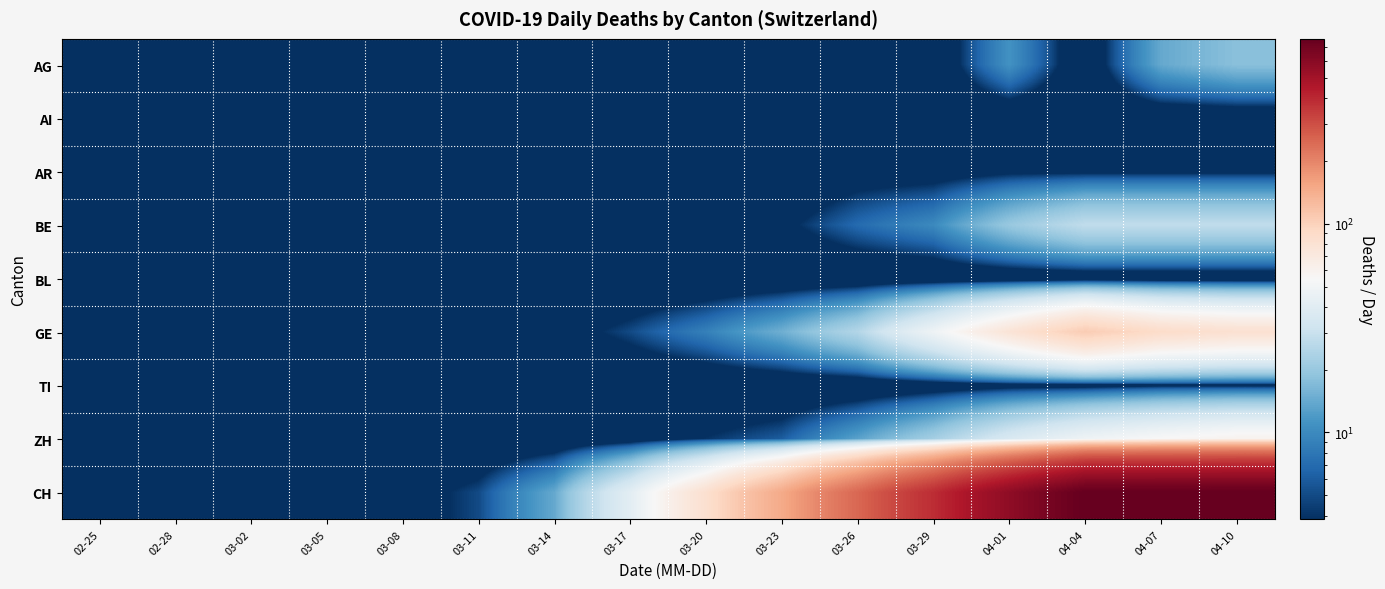

How many categories are shown in the chart?

16